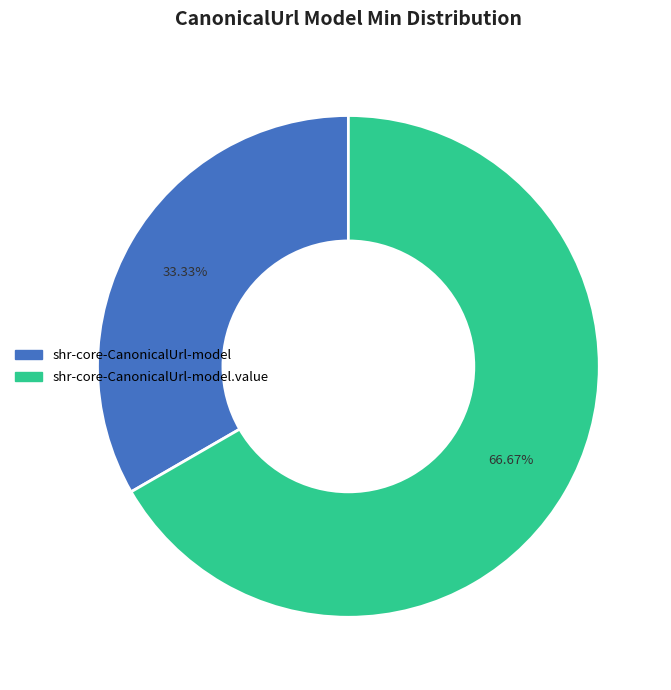

Does any single category account for the majority?

Yes